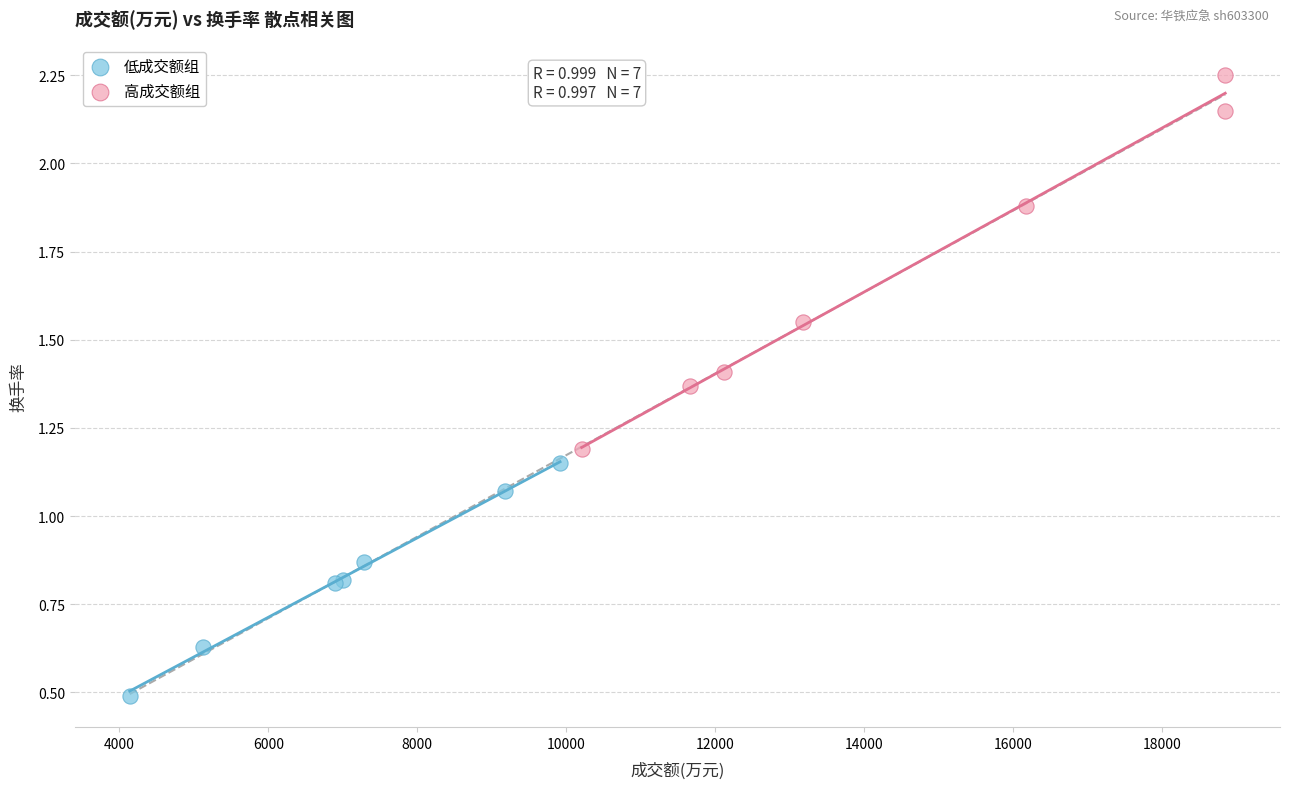

Which series has the widest spread of Y values?

高成交额组